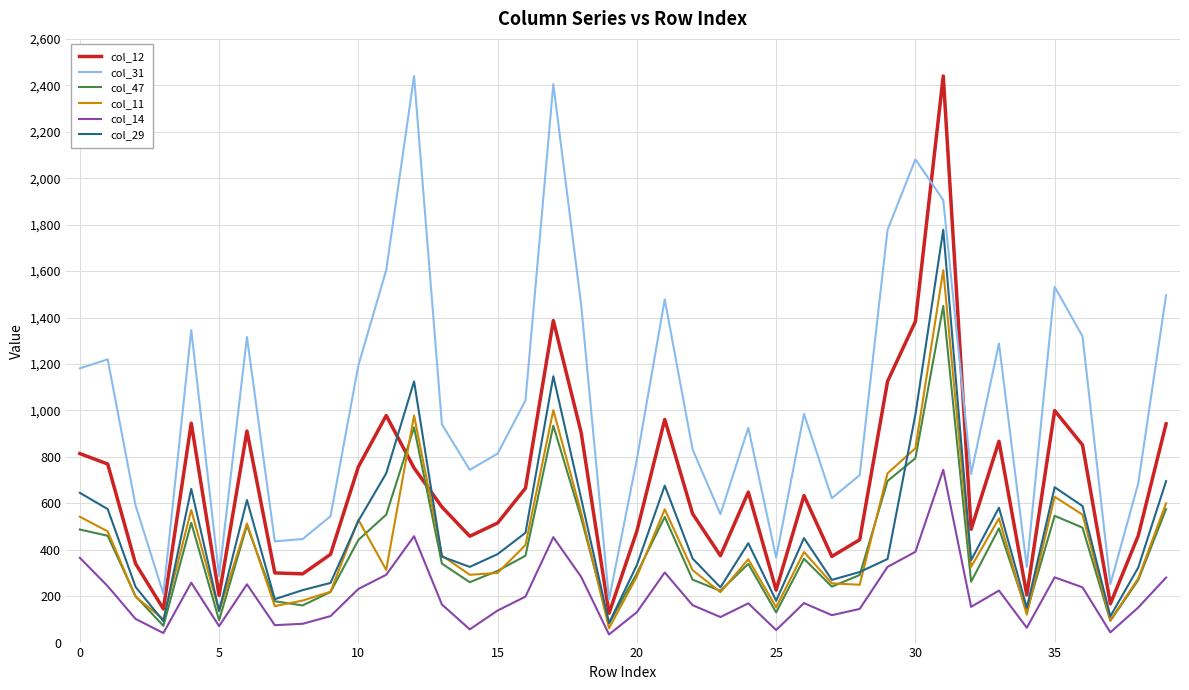

Which series has the largest total across all categories?

col_31